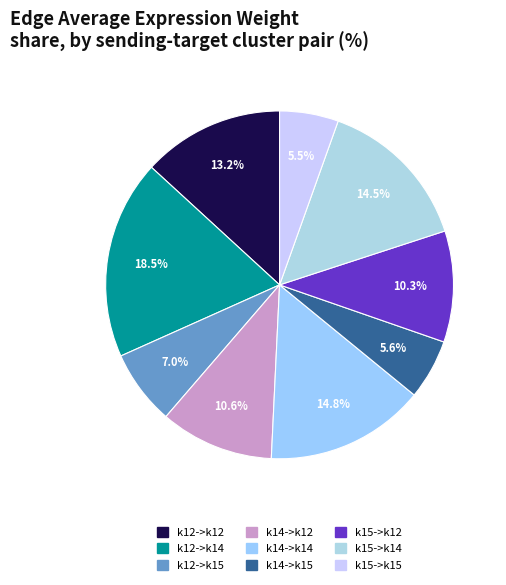

To the nearest percent, what percentage of the pie is k12->k14?

19%